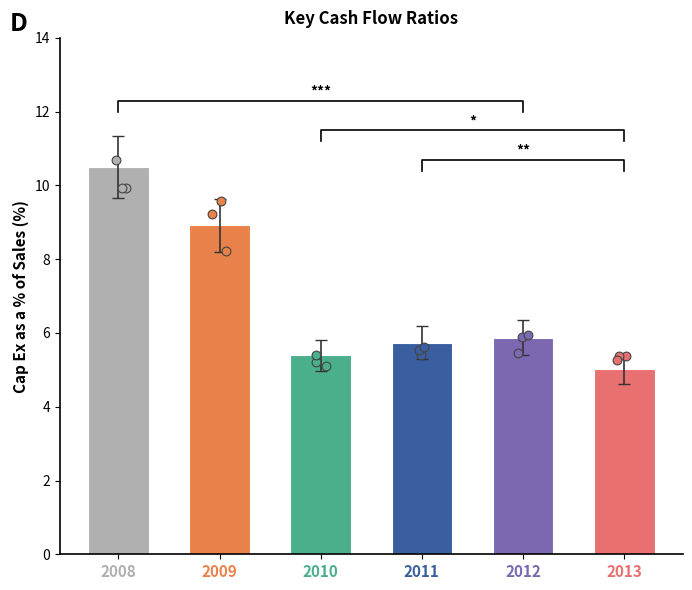

What is the change in value from 2011 to 2013?

-0.7